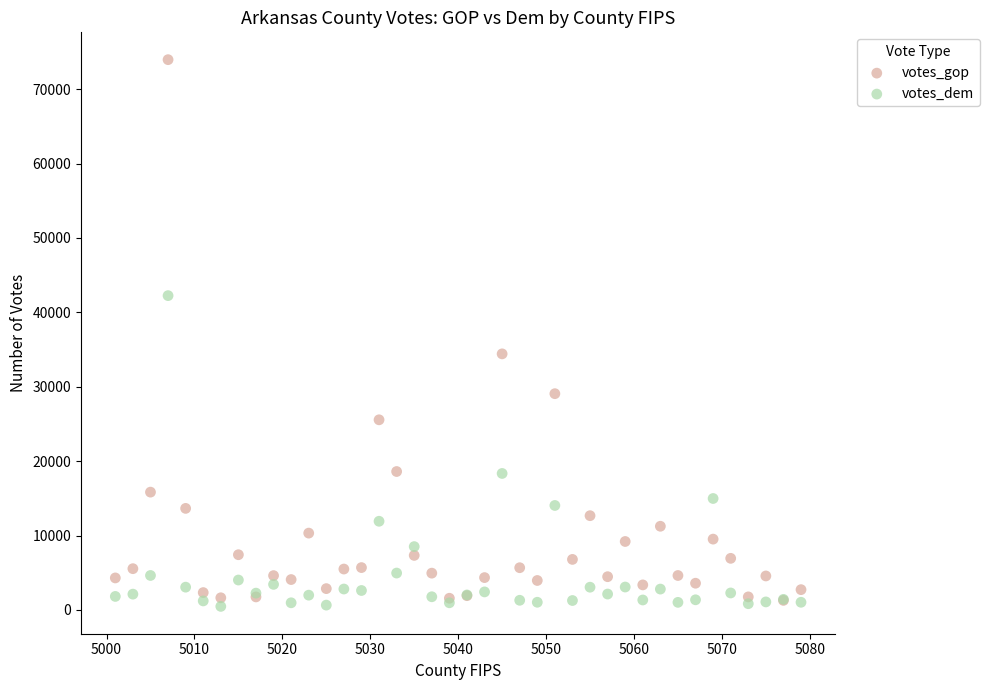

In the votes_gop series, what Y value is closest to 37625?

34421